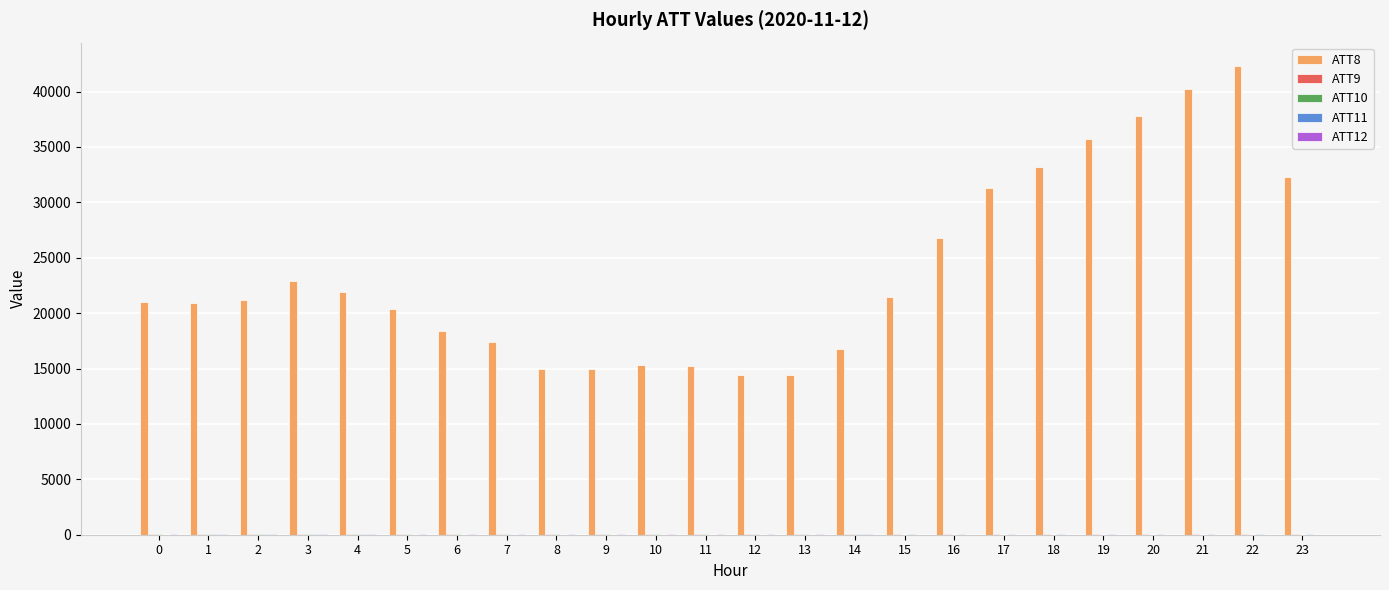

Which series has the largest total across all categories?

ATT8